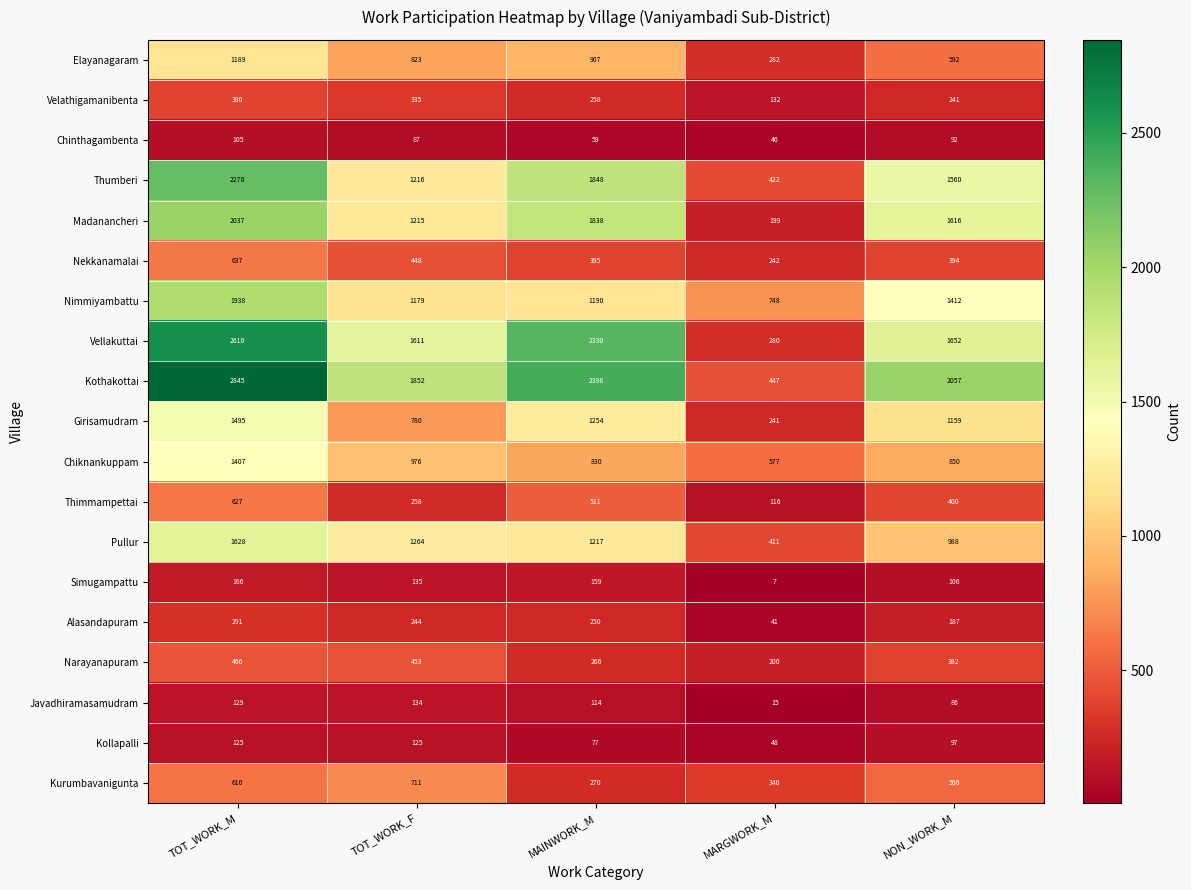

Which category has the lowest value in the Kurumbavanigunta series?

MAINWORK_M